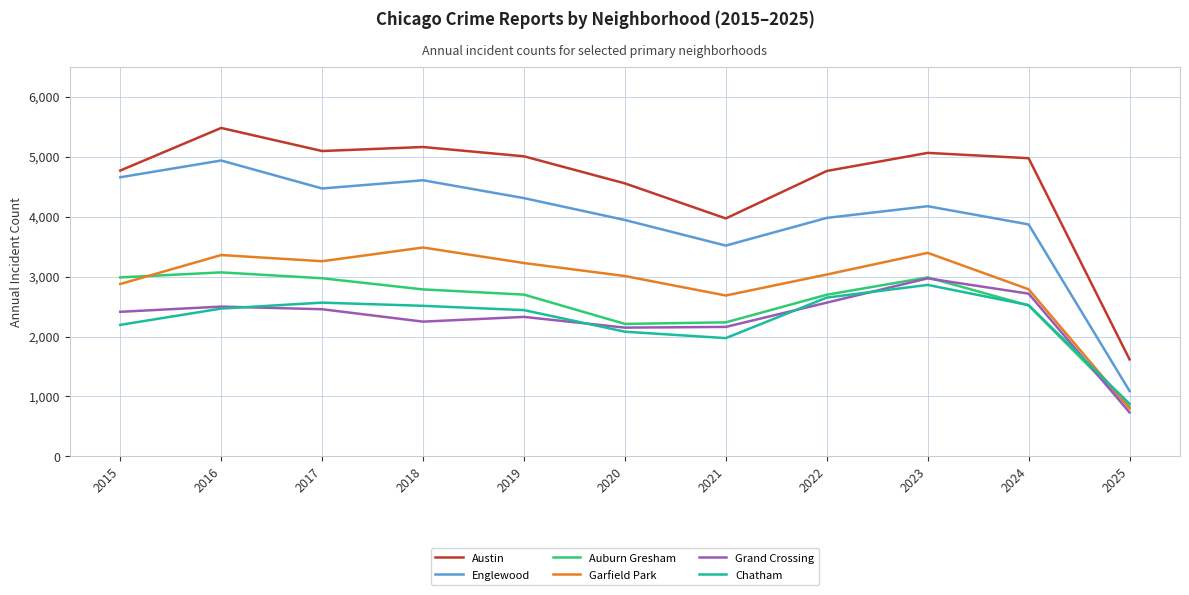

The value of Austin at 2016 is 7492. True or false?

False